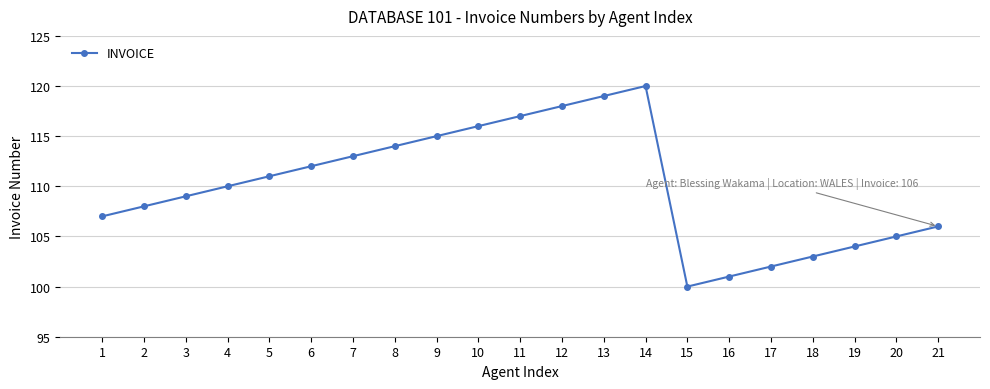

What is the difference between the maximum and minimum values?

20